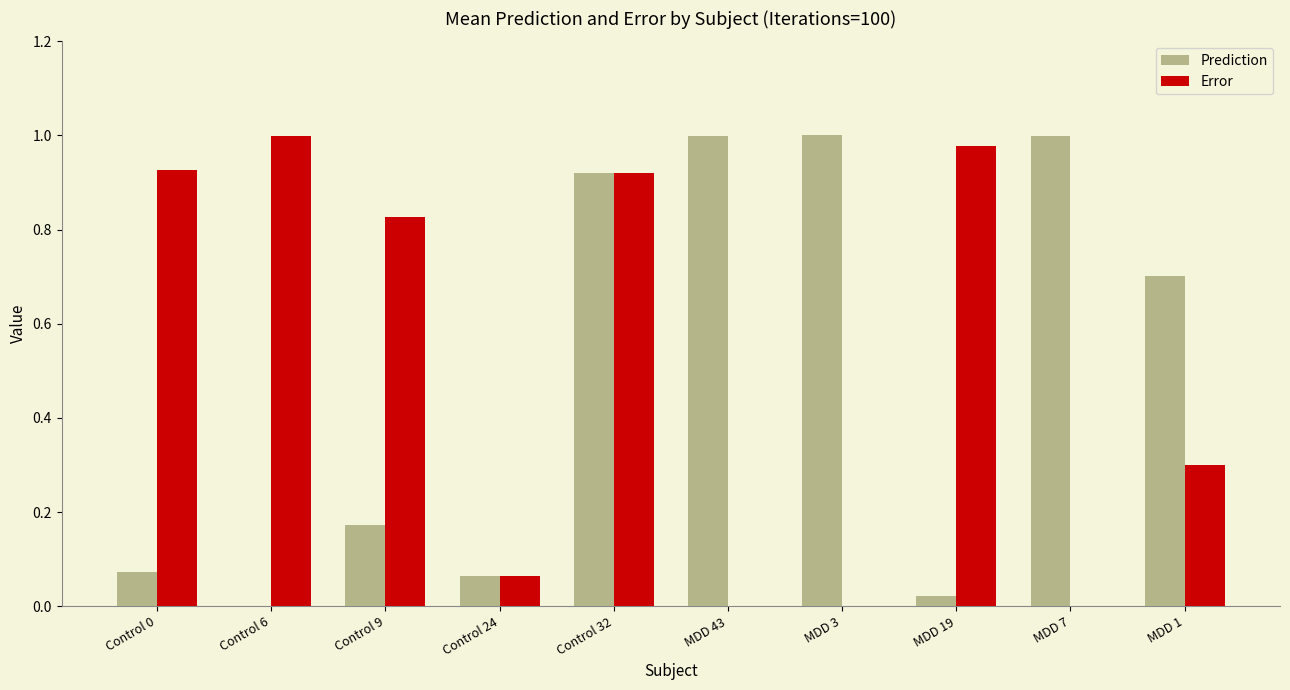

Is the value of Error at MDD 19 greater than the value of Prediction at Control 9?

Yes